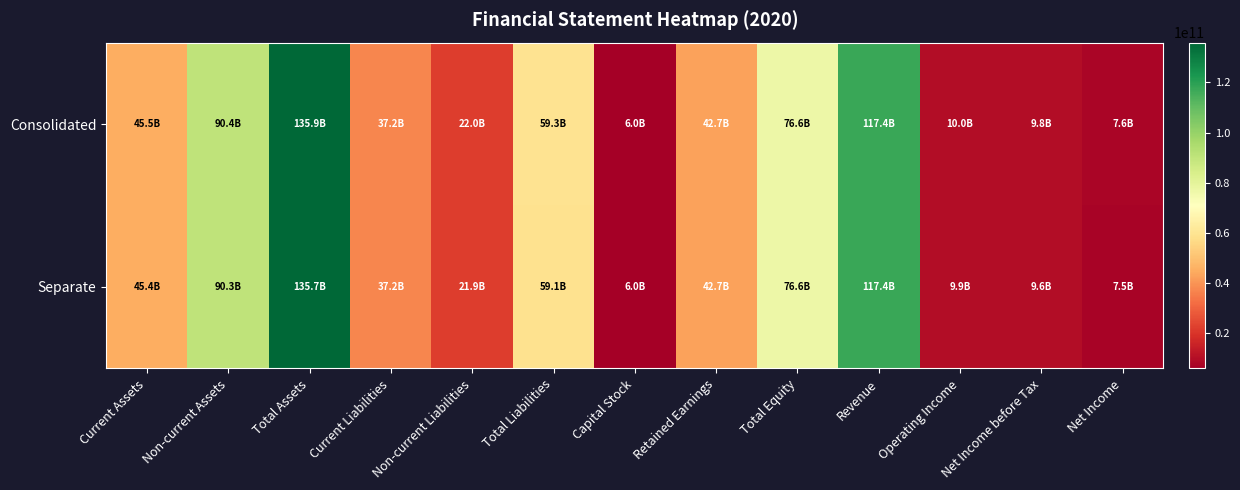

Which series has the largest range (max minus min)?

Consolidated